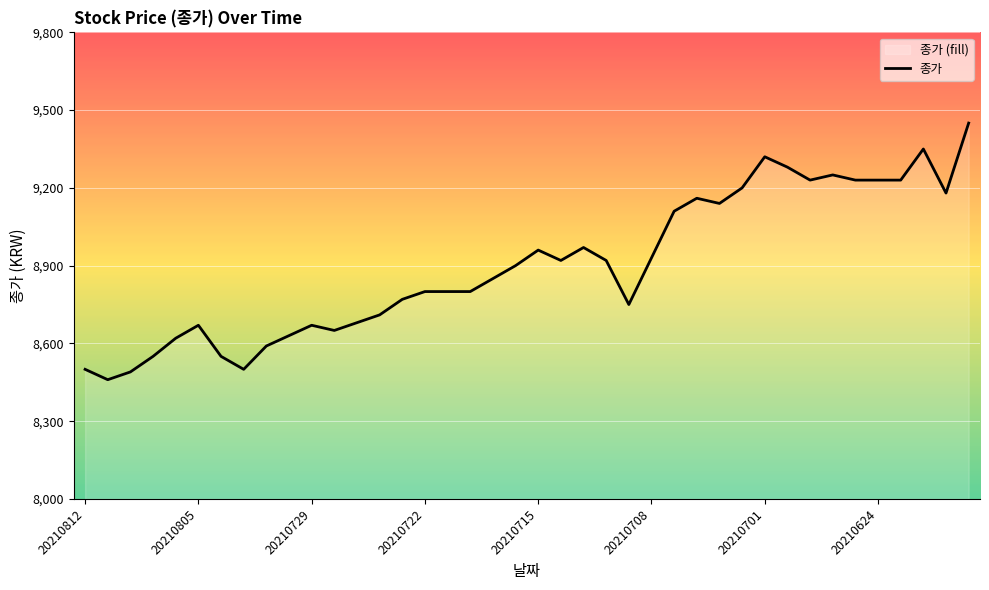

What is the sum of all values?

356000